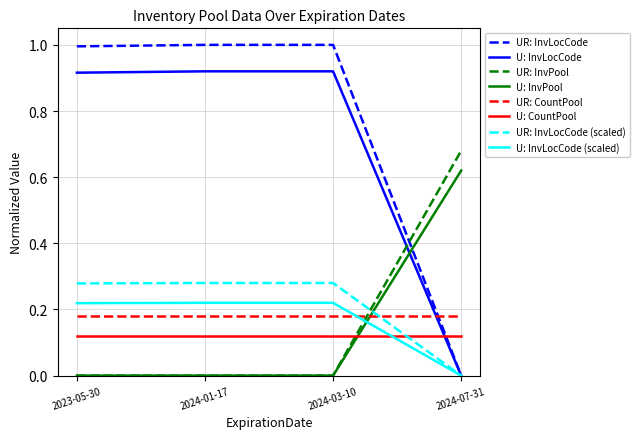

What position from the right is 2024-03-10?

2